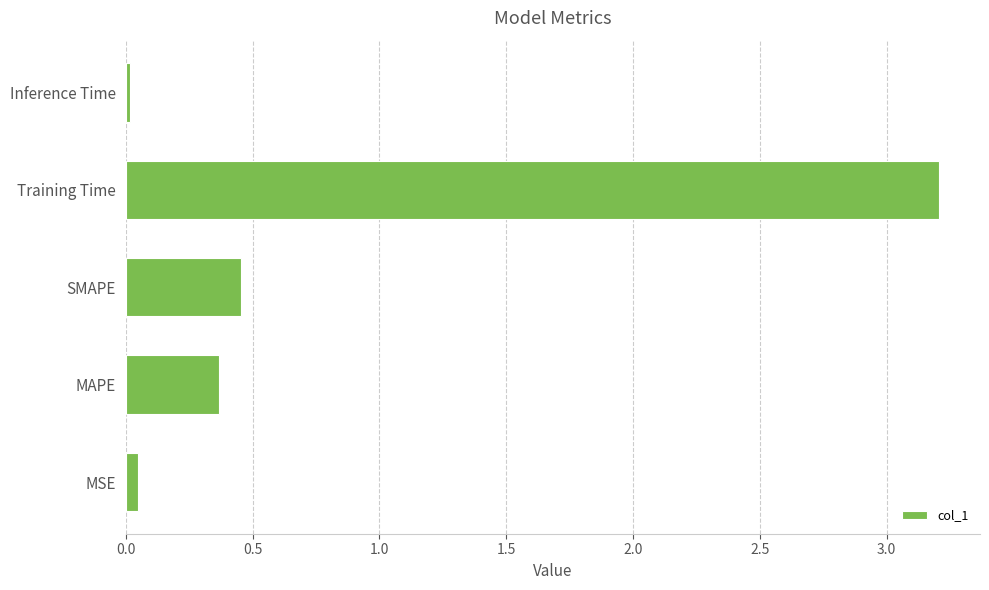

At which category does the chart reach its peak across all series?

Training Time